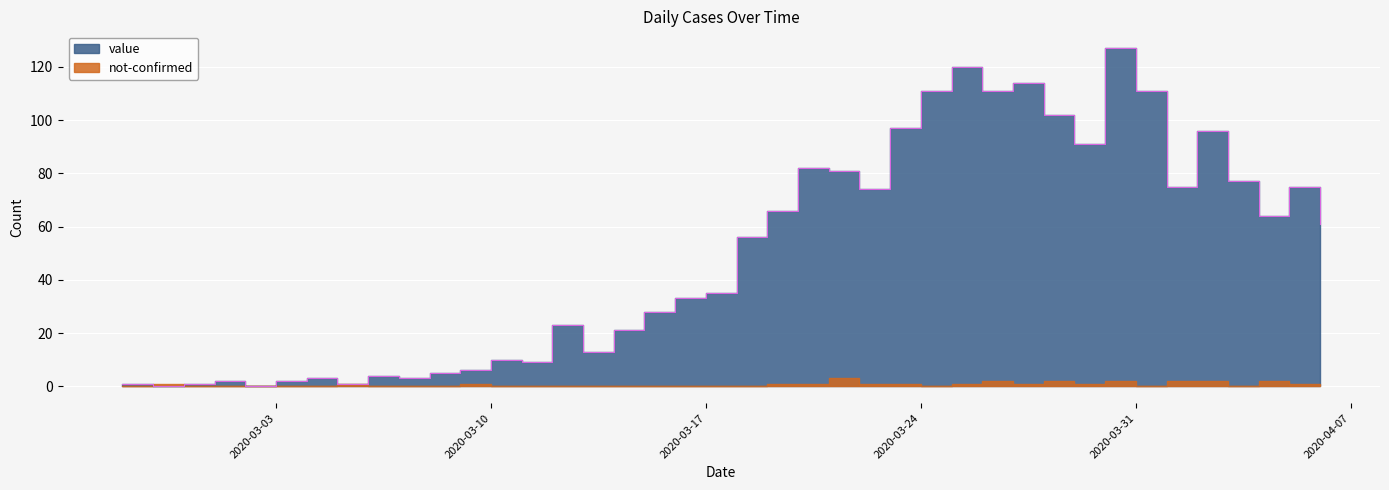

Reading left to right, transcribe all the data shown in this chart.

1	0	1	2	0	2	3	1	4	3	5	6	10	9	23	13	21	28	33	35	56	66	82	81	74	97	111	120	111	114	102	91	127	111	75	96	77	64	75	61